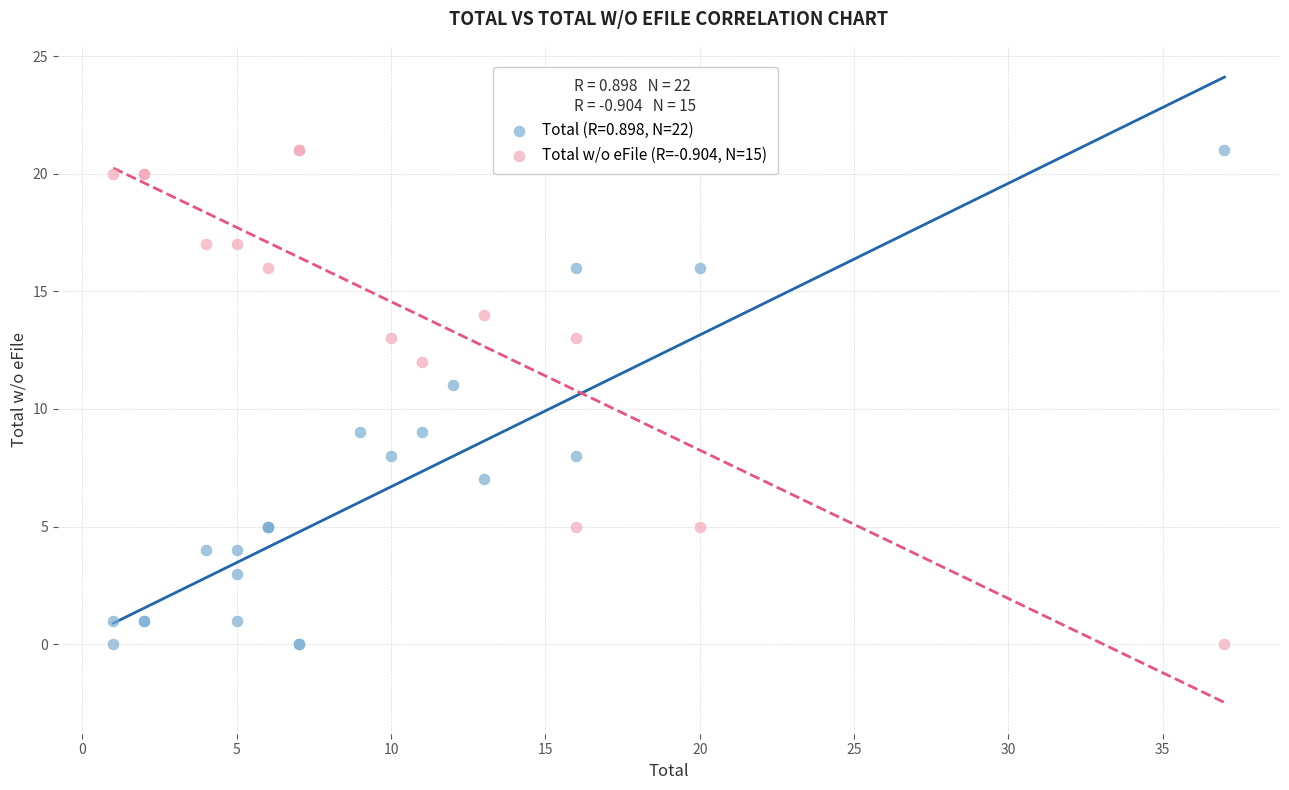

What are all the series names shown in the legend?

Total (R=0.898, N=22), Total w/o eFile (R=-0.904, N=15)